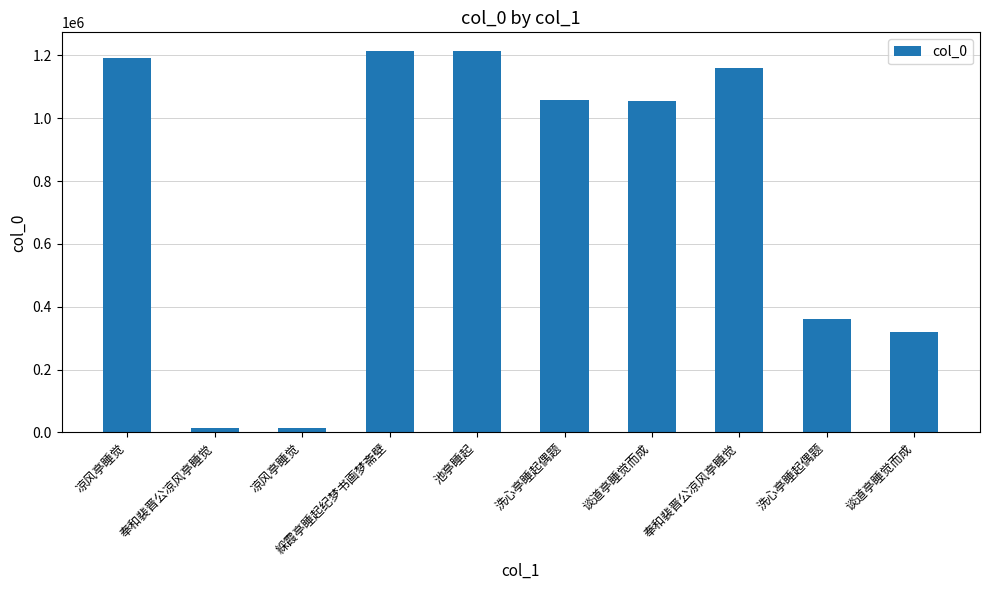

Reading left to right, transcribe all the data shown in this chart.

1192072	15310	14055	1212698	1212577	1058153	1054247	1159499	361053	320387